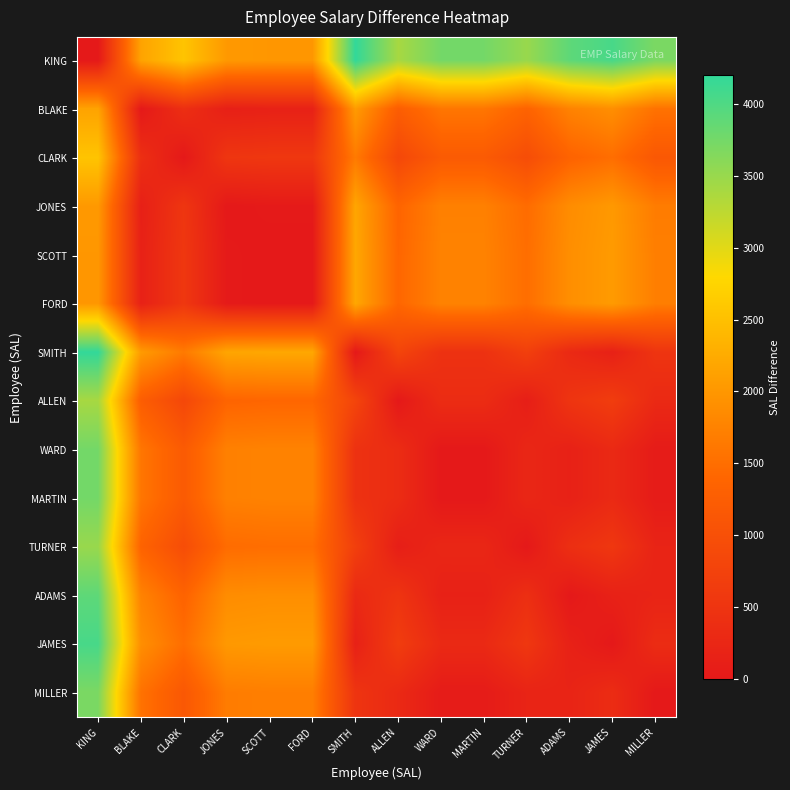

What is the difference between the highest and lowest values at ADAMS?

3900